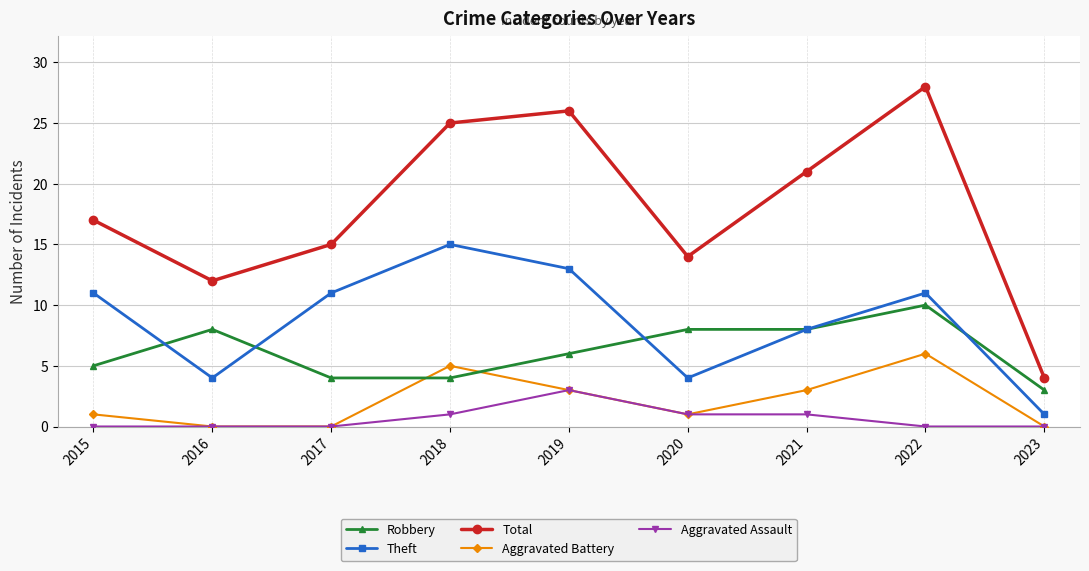

What is the value of the Aggravated Battery point at the 1st from the left?

1